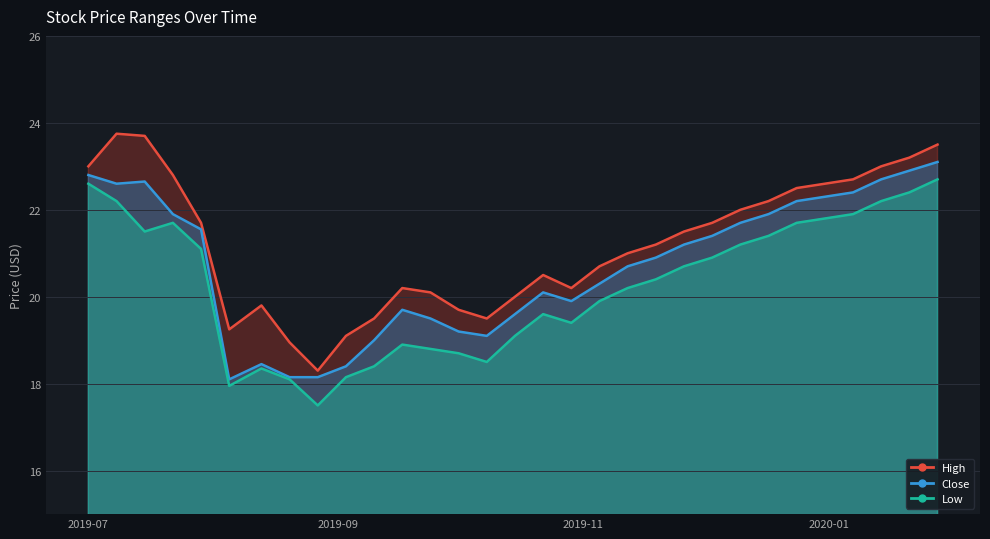

What is the label of the 5th point from the right?

2019-12-24